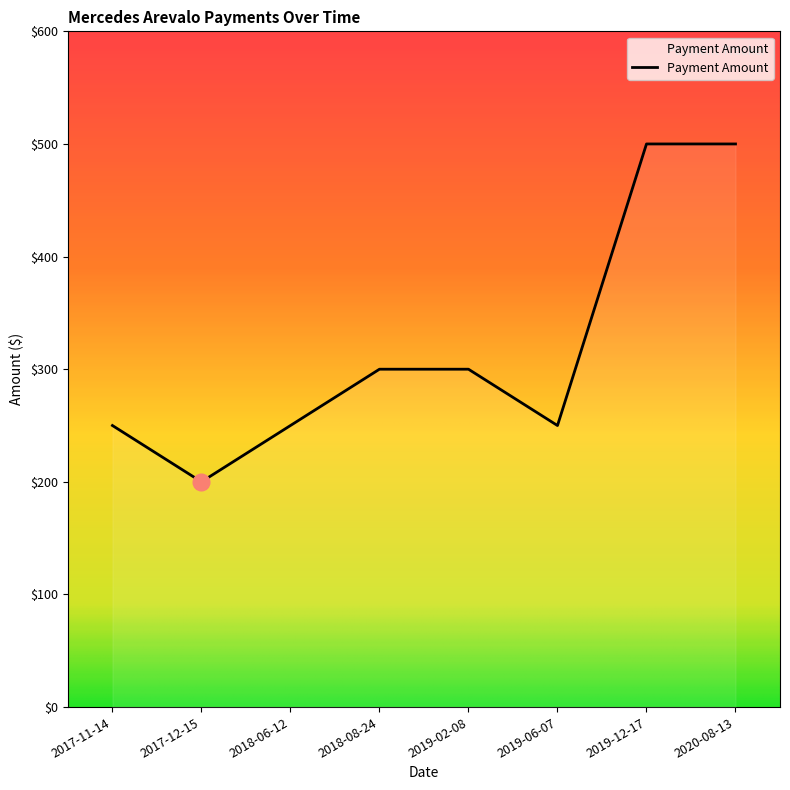

Reading left to right, what are all the values shown in this chart?

250	200	250	300	300	250	500	500